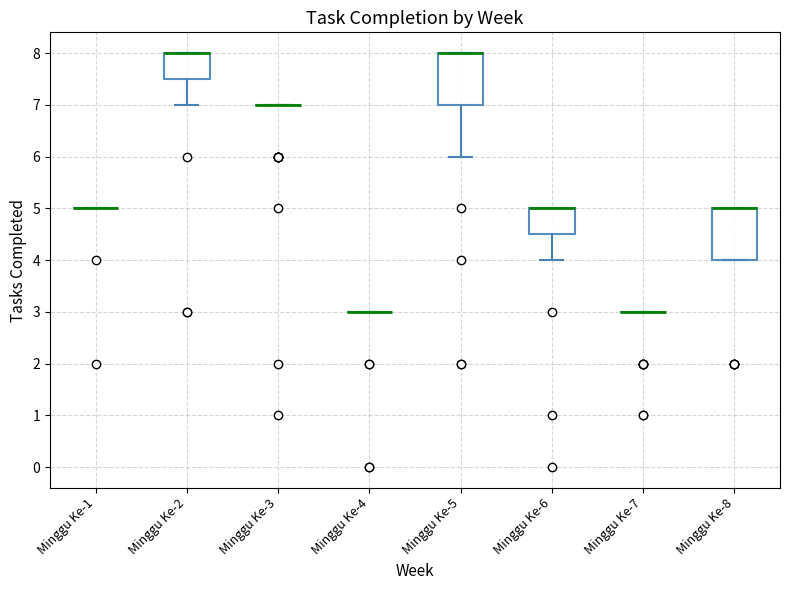

Where is the lower edge of the box for Minggu Ke-8 on the y-axis? The values are not printed on the chart, so give them approximately, as read against the axis.

4.0